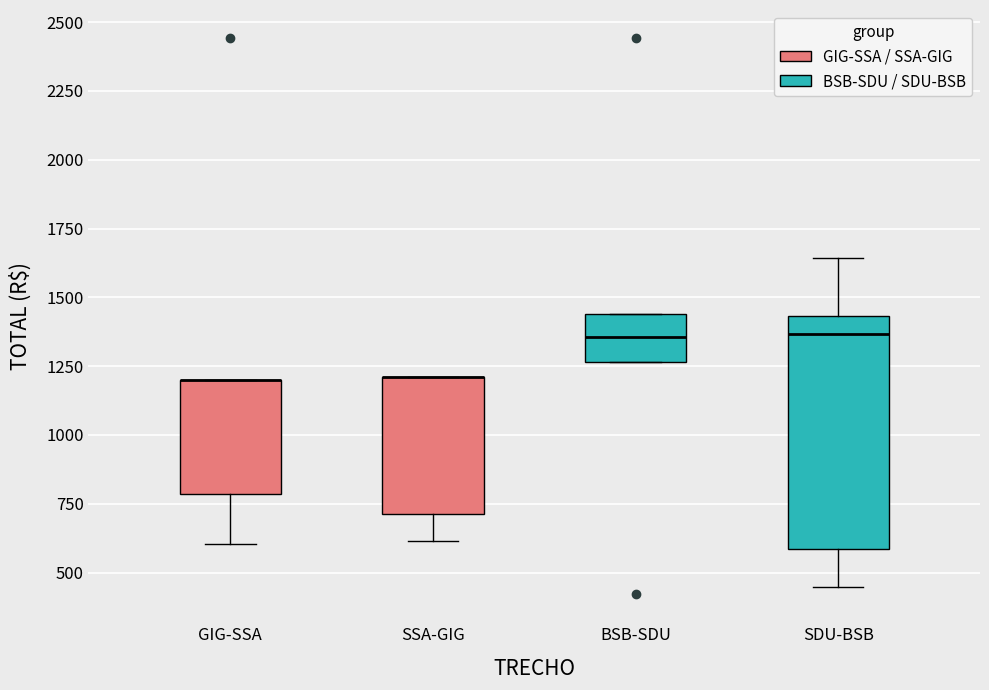

Reading left to right, transcribe this box plot: for each box, give where its median line is, the range the box spans, and where its two whiskers end, as read against the y-axis. The values are not printed on the chart, so give them approximately, as read against the axis.

GIG-SSA: median 1200 (drawn on the box's upper edge), box 800 to 1200, whiskers 600 to 1200
SSA-GIG: median 1200 (drawn on the box's upper edge), box 700 to 1200, whiskers 600 to 1200
BSB-SDU: median 1350, box 1250 to 1450, whiskers 1250 to 1450
SDU-BSB: median 1350, box 600 to 1450, whiskers 450 to 1650